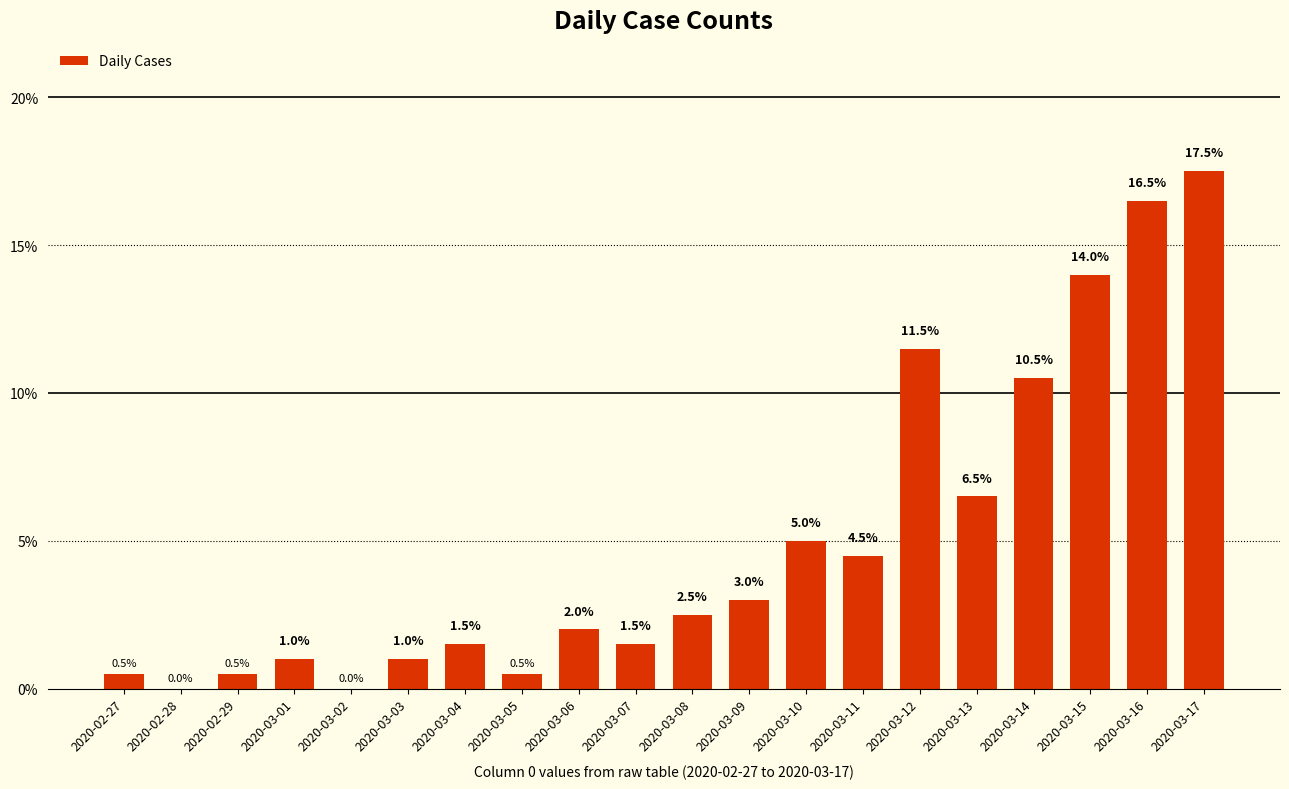

Where is the data nearest to the value 8?

2020-03-13